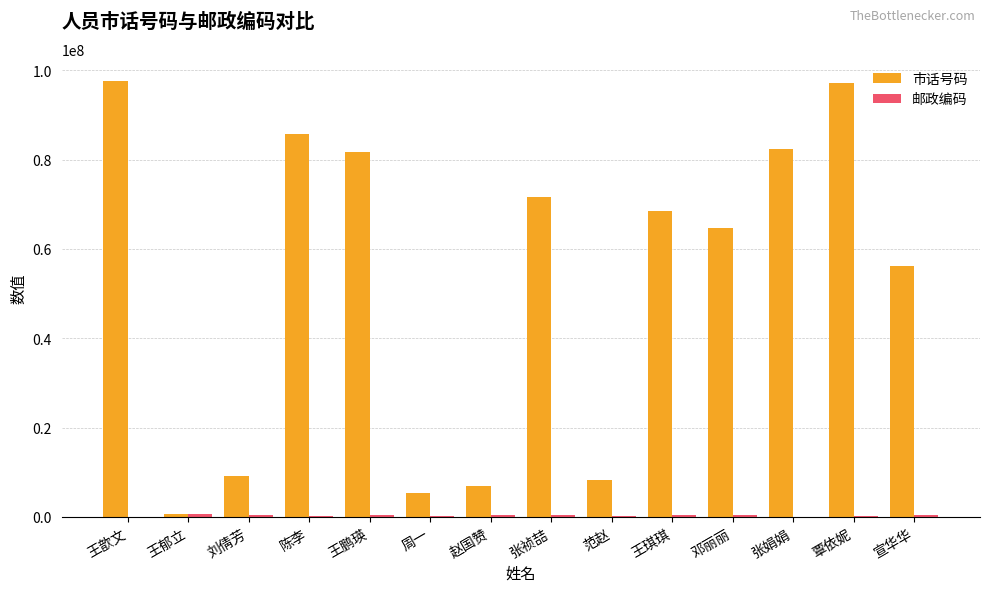

What is the total value across all series at 范赵?

8424480